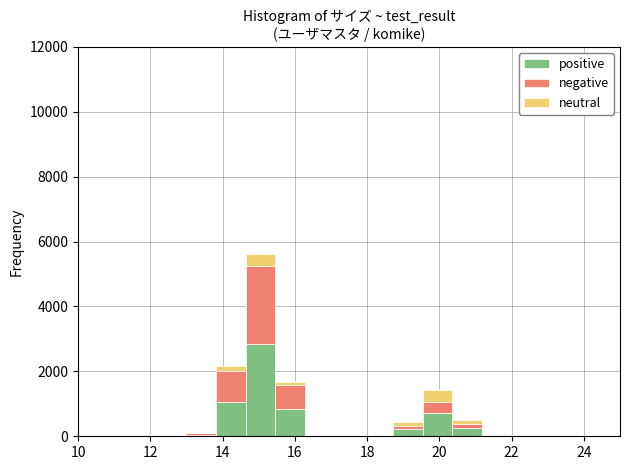

What is the total height of the stacked bar covering 14.6 to 15.4 on the x-axis? Neither the bar edges nor the heights are printed on the chart, so give them approximately, as read against the axes.

5600